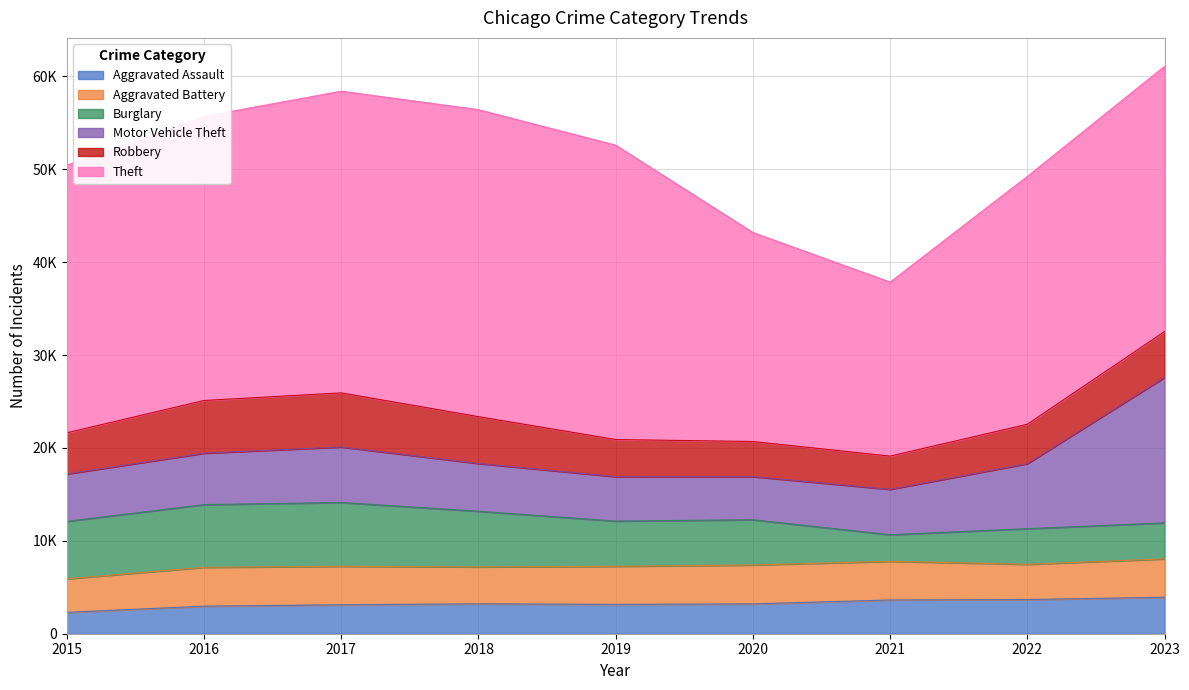

True or false: Motor Vehicle Theft and Aggravated Assault cross at least once.

False